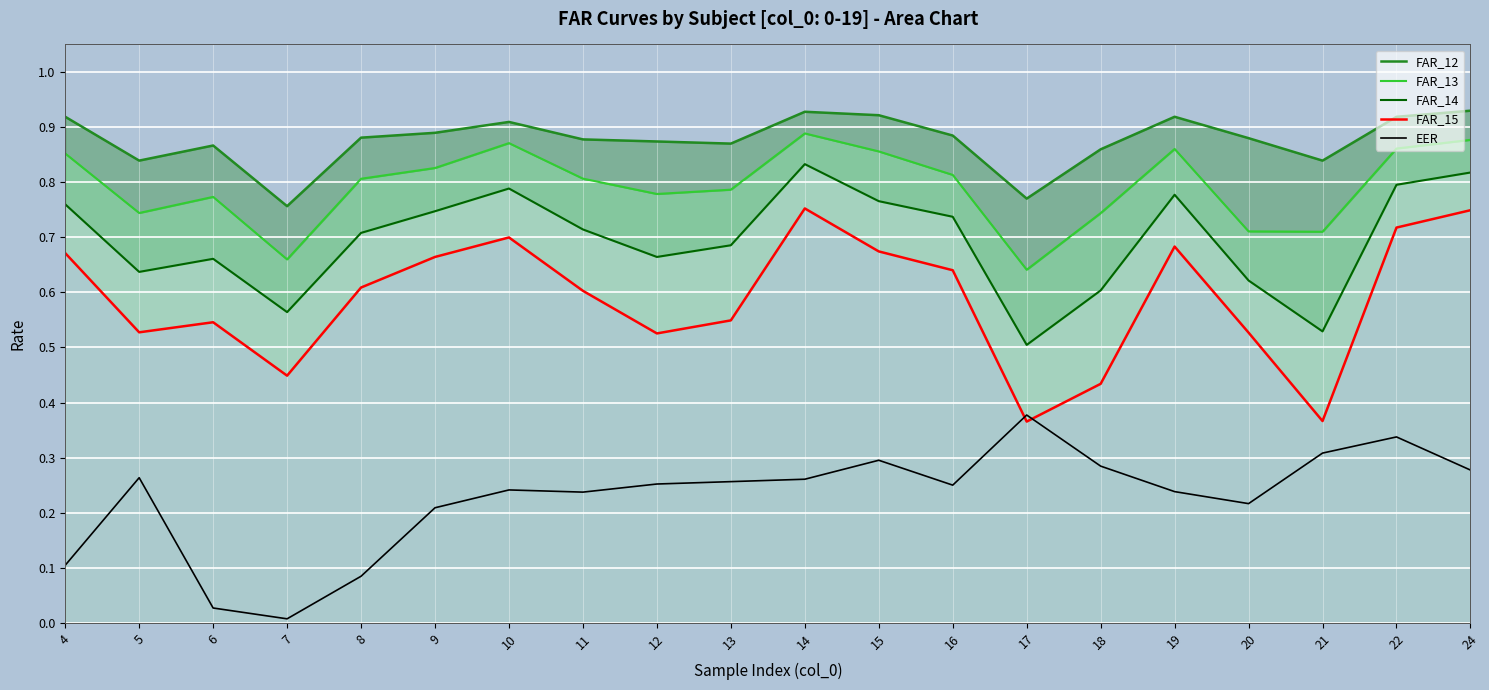

What is the average value of the FAR_13 series?

0.8